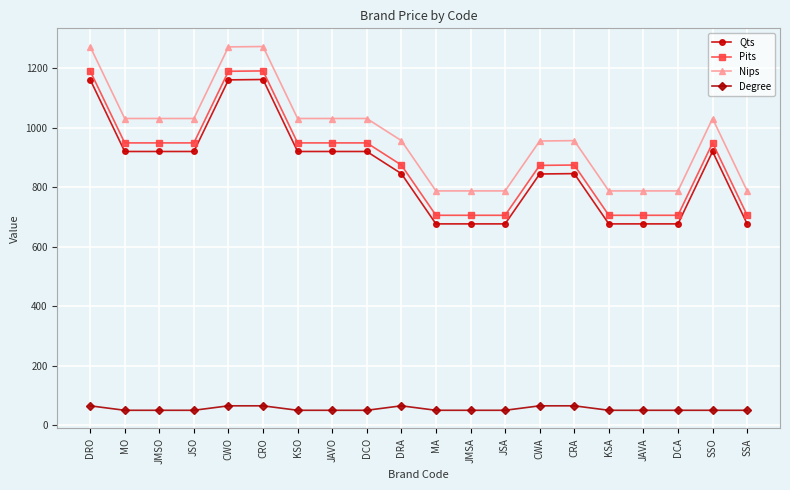

What is the value of the Pits point at the 16th from the left?

705.1